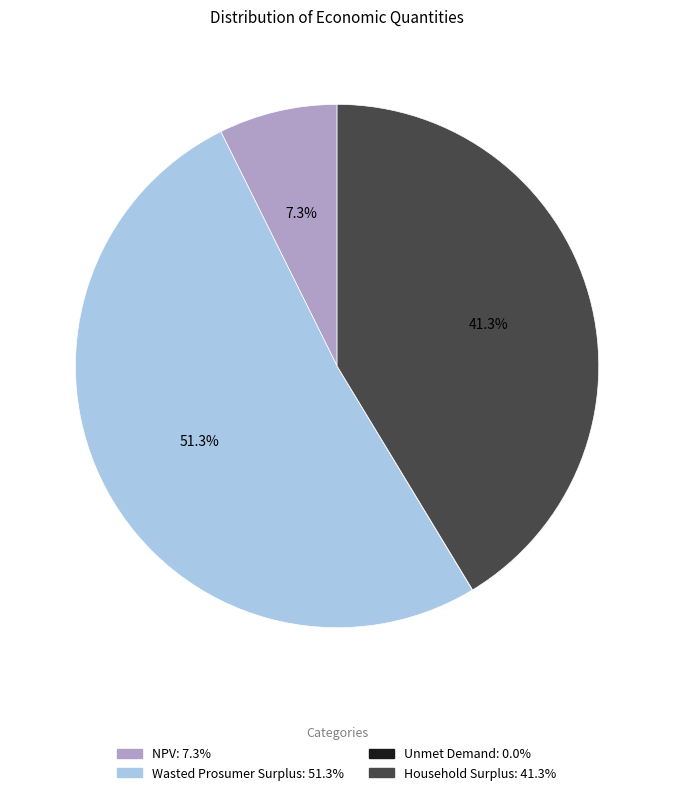

To the nearest percent, what is the difference between the largest and smallest slice percentages?

51%